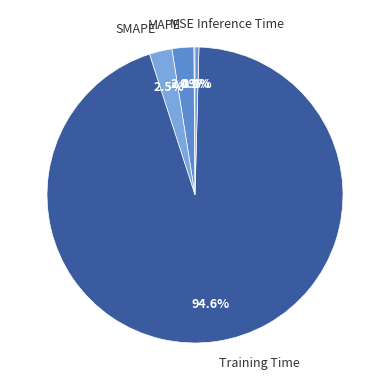

True or false: MAPE accounts for 2% of the total.

True